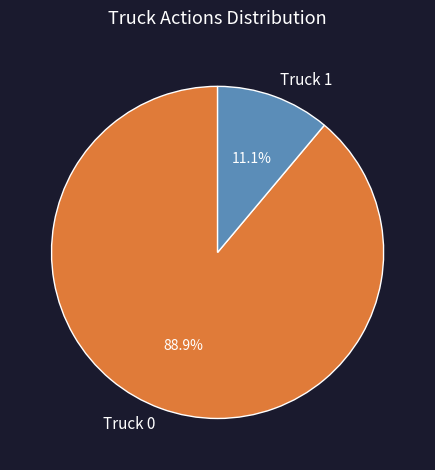

Between Truck 0 and Truck 1, which is larger?

Truck 0